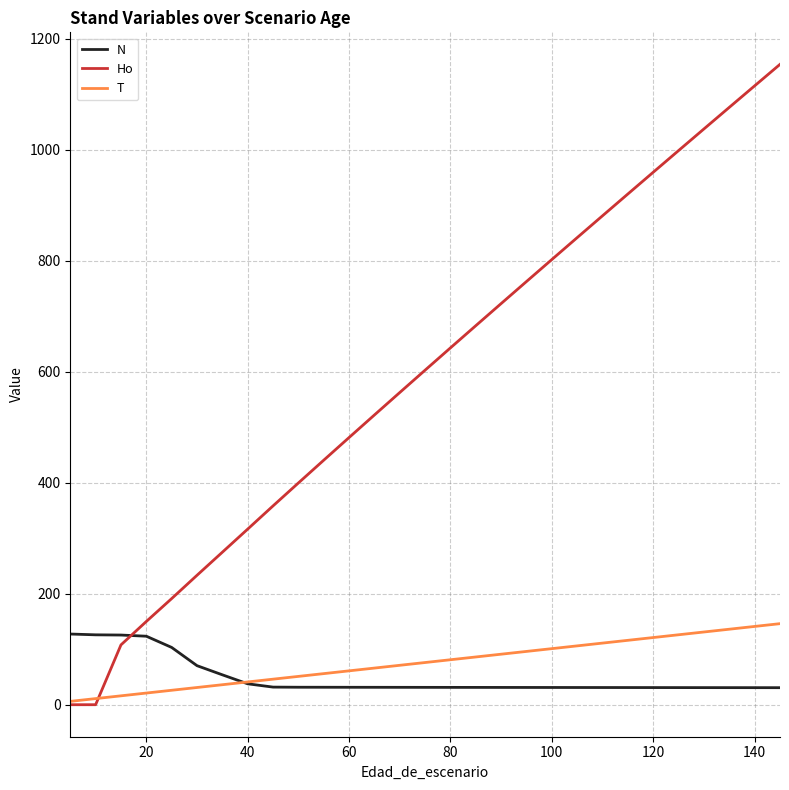

How many values in the Ho series exceed 602?

15